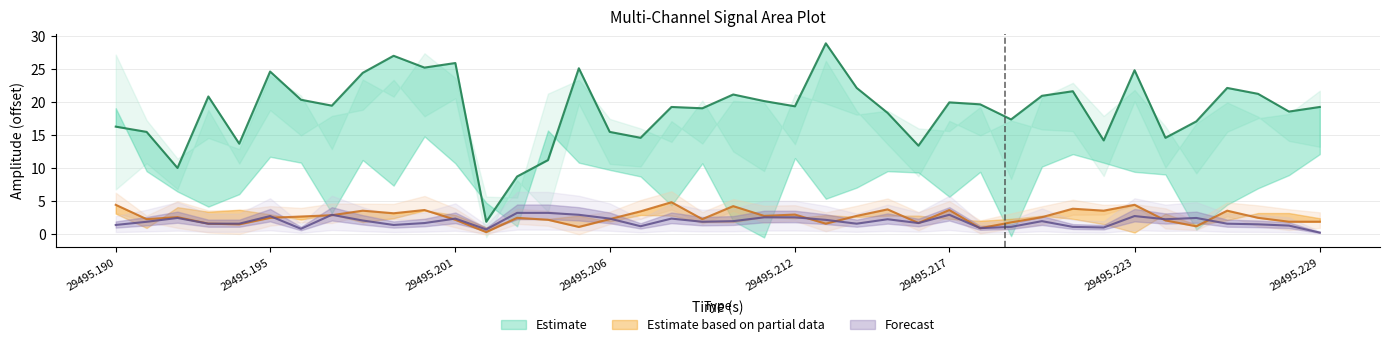

Where does the CH2 | AA1 series first go above 1?

29495.190